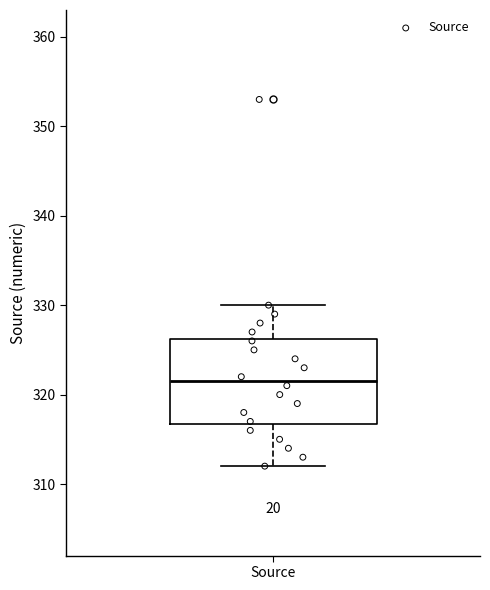

Transcribe this box plot: give where the median line is, the range the box spans, and where the two whiskers end, as read against the y-axis. The values are not printed on the chart, so give them approximately, as read against the axis.

median 322, box 317 to 326, whiskers 312 to 330